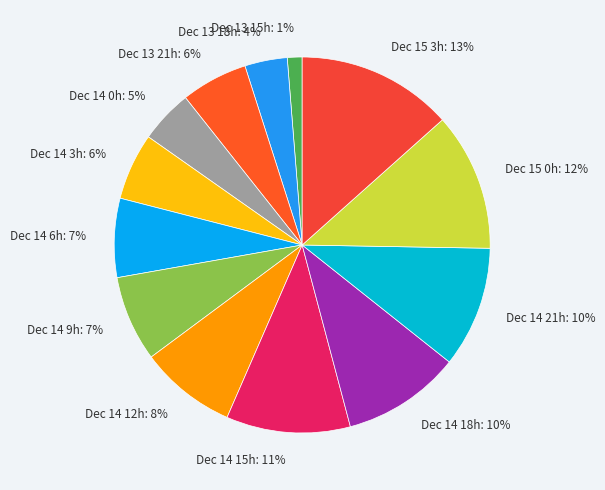

The Dec 13 21h: 6% slice represents 20% of the pie. True or false?

False